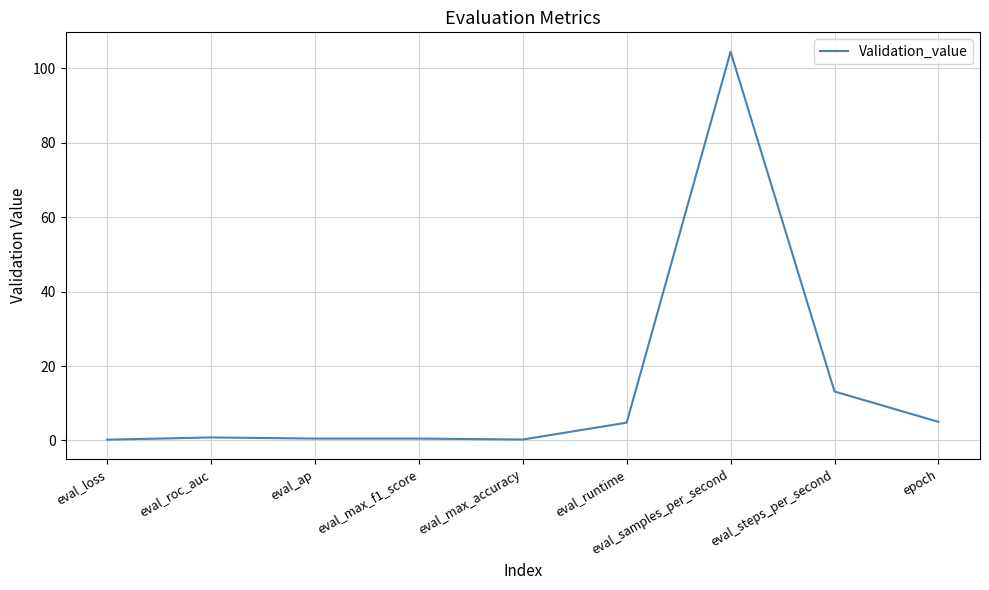

Does the chart display data point markers on the line(s)?

No